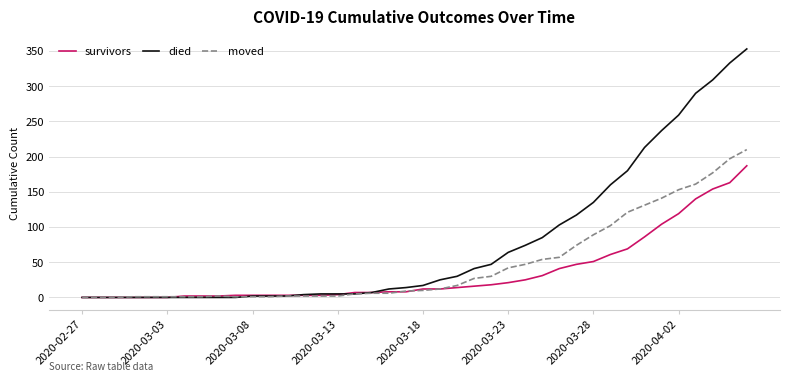

List the series in order of their overall mean, highest first.

died, moved, survivors